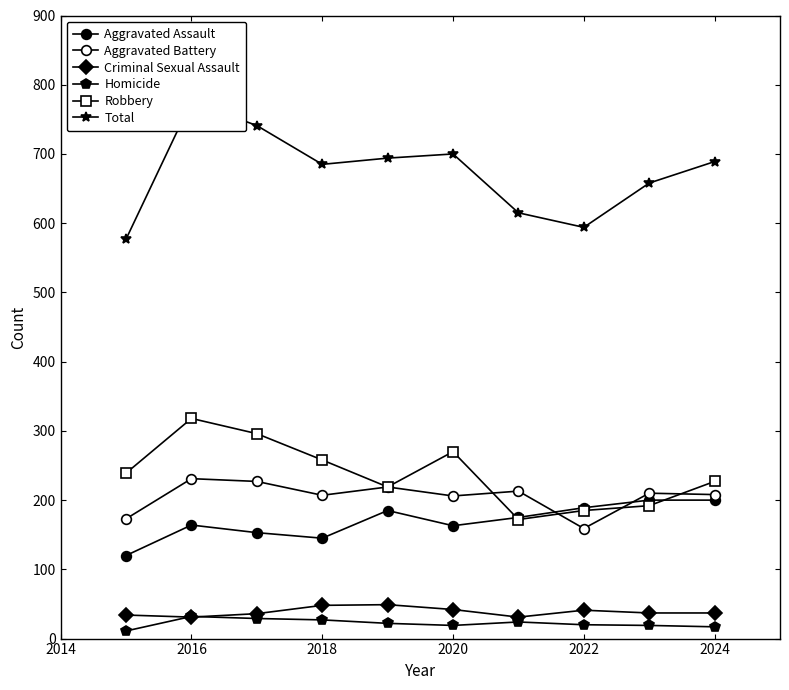

What are all the series names shown in the legend?

Aggravated Assault, Aggravated Battery, Criminal Sexual Assault, Homicide, Robbery, Total